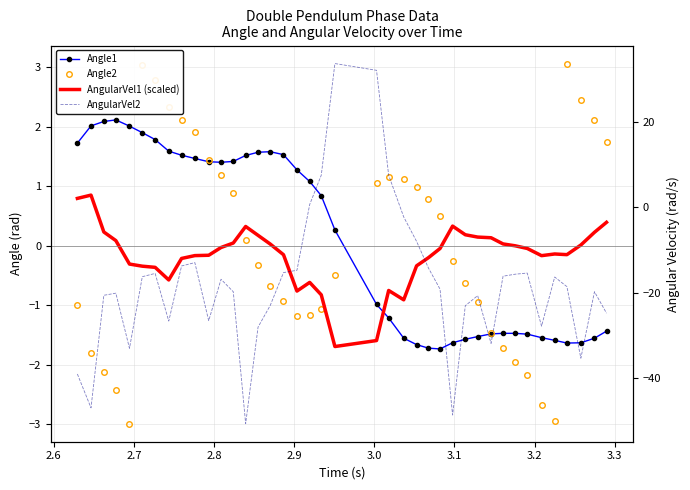

True or false: Angle1 and Angle2 intersect in this chart.

True